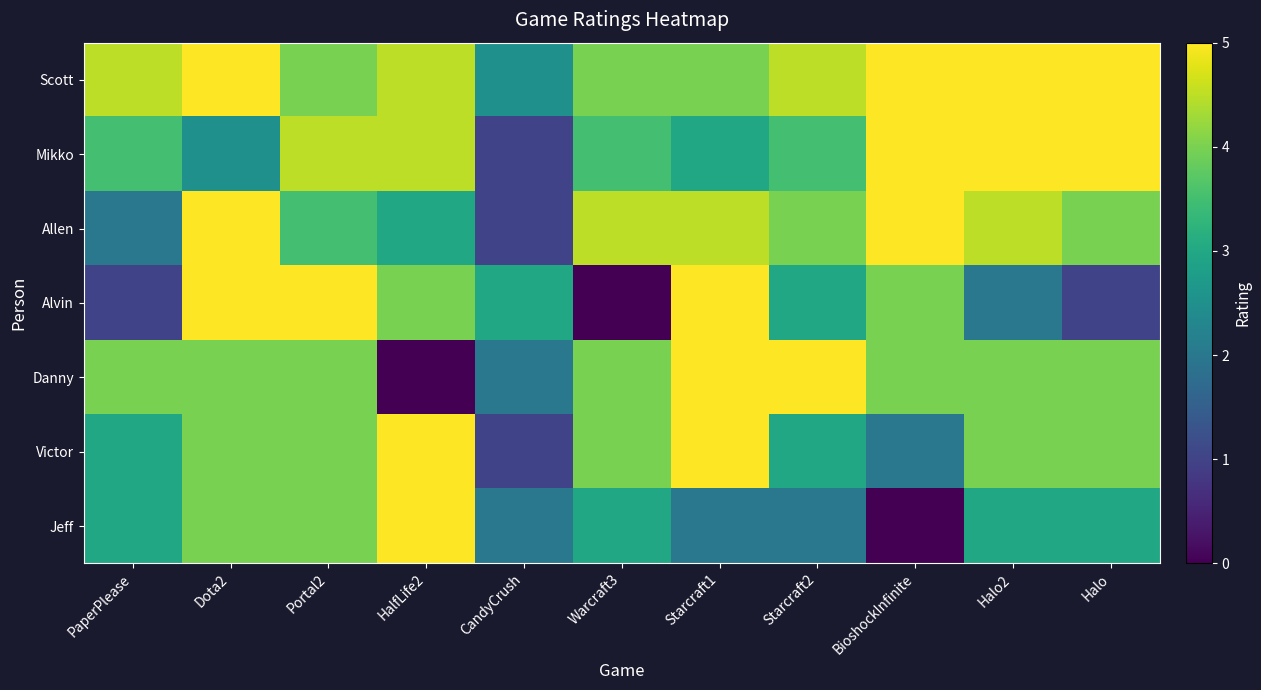

Reading right to left, transcribe all the data shown in this chart.

Scott: Halo=5.0	Halo2=5.0	BioshockInfinite=5.0	Starcraft2=4.5	Starcraft1=4.0	Warcraft3=4.0	CandyCrush=2.5	HalfLife2=4.5	Portal2=4.0	Dota2=5.0	PaperPlease=4.5
Mikko: Halo=5.0	Halo2=5.0	BioshockInfinite=5.0	Starcraft2=3.5	Starcraft1=3.0	Warcraft3=3.5	CandyCrush=1.0	HalfLife2=4.5	Portal2=4.5	Dota2=2.5	PaperPlease=3.5
Allen: Halo=4.0	Halo2=4.5	BioshockInfinite=5.0	Starcraft2=4.0	Starcraft1=4.5	Warcraft3=4.5	CandyCrush=1.0	HalfLife2=3.0	Portal2=3.5	Dota2=5.0	PaperPlease=2.0
Alvin: Halo=1.0	Halo2=2.0	BioshockInfinite=4.0	Starcraft2=3.0	Starcraft1=5.0	Warcraft3=0.0	CandyCrush=3.0	HalfLife2=4.0	Portal2=5.0	Dota2=5.0	PaperPlease=1.0
Danny: Halo=4.0	Halo2=4.0	BioshockInfinite=4.0	Starcraft2=5.0	Starcraft1=5.0	Warcraft3=4.0	CandyCrush=2.0	HalfLife2=0.0	Portal2=4.0	Dota2=4.0	PaperPlease=4.0
Victor: Halo=4.0	Halo2=4.0	BioshockInfinite=2.0	Starcraft2=3.0	Starcraft1=5.0	Warcraft3=4.0	CandyCrush=1.0	HalfLife2=5.0	Portal2=4.0	Dota2=4.0	PaperPlease=3.0
Jeff: Halo=3.0	Halo2=3.0	BioshockInfinite=0.0	Starcraft2=2.0	Starcraft1=2.0	Warcraft3=3.0	CandyCrush=2.0	HalfLife2=5.0	Portal2=4.0	Dota2=4.0	PaperPlease=3.0